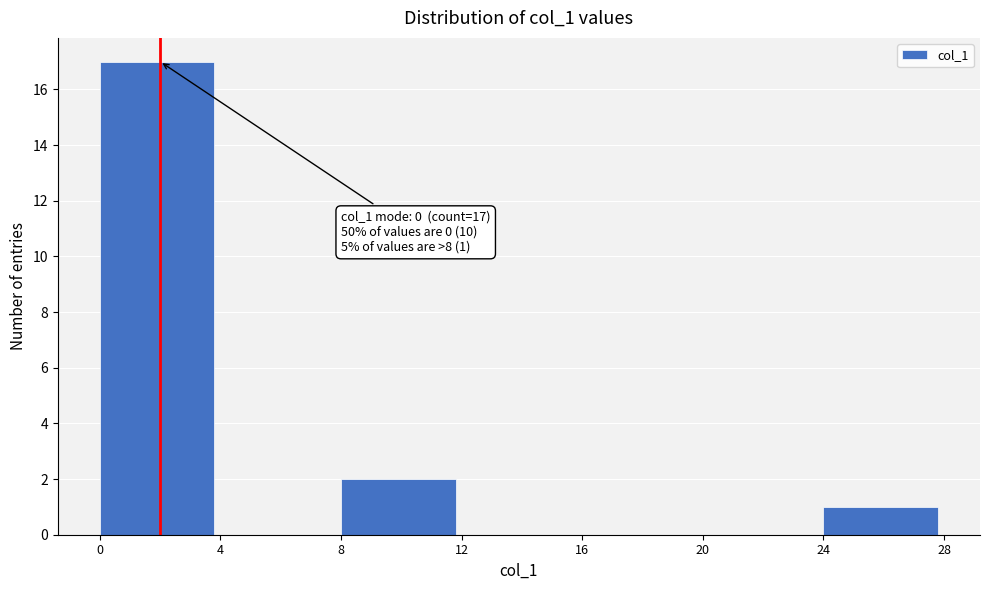

Which range on the x-axis has the tallest bar?

0 to 4